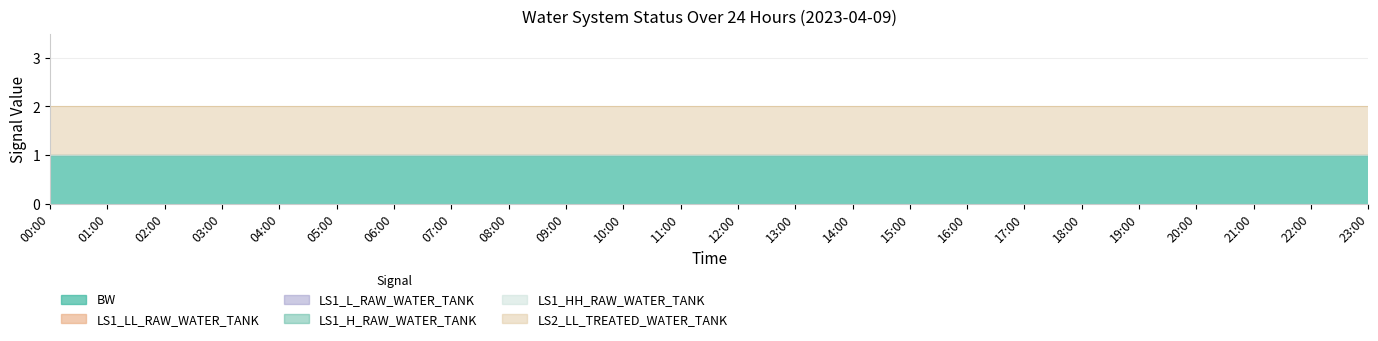

How many distinct data groups are displayed?

6